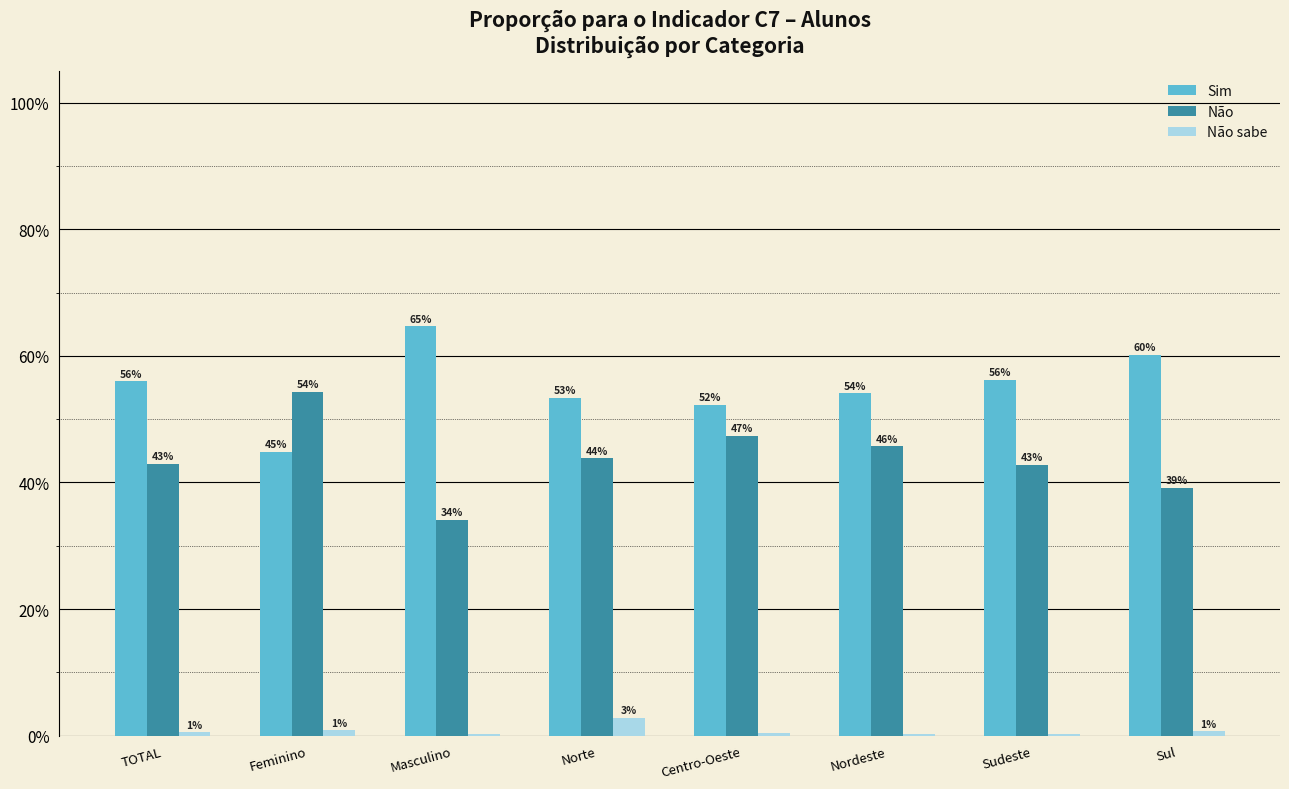

What is the total value across all series at Masculino?

99.0